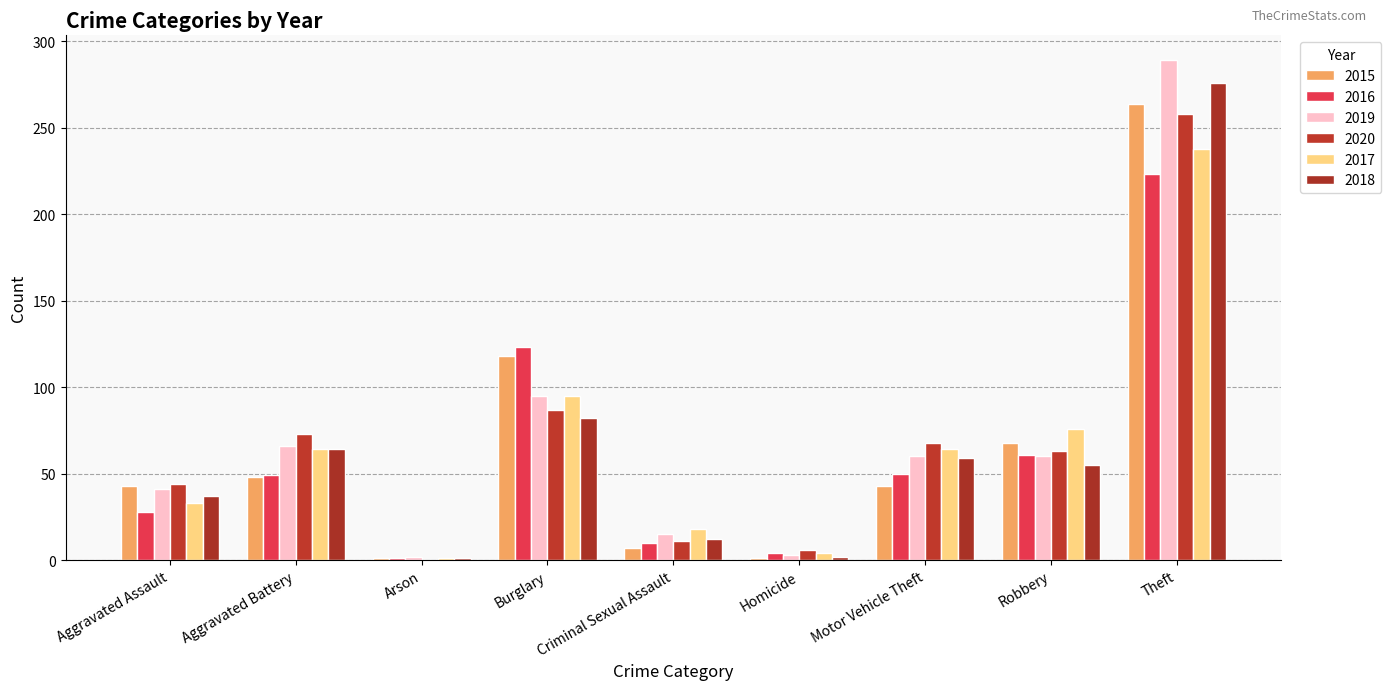

What is the average value of the 2017 series?

66